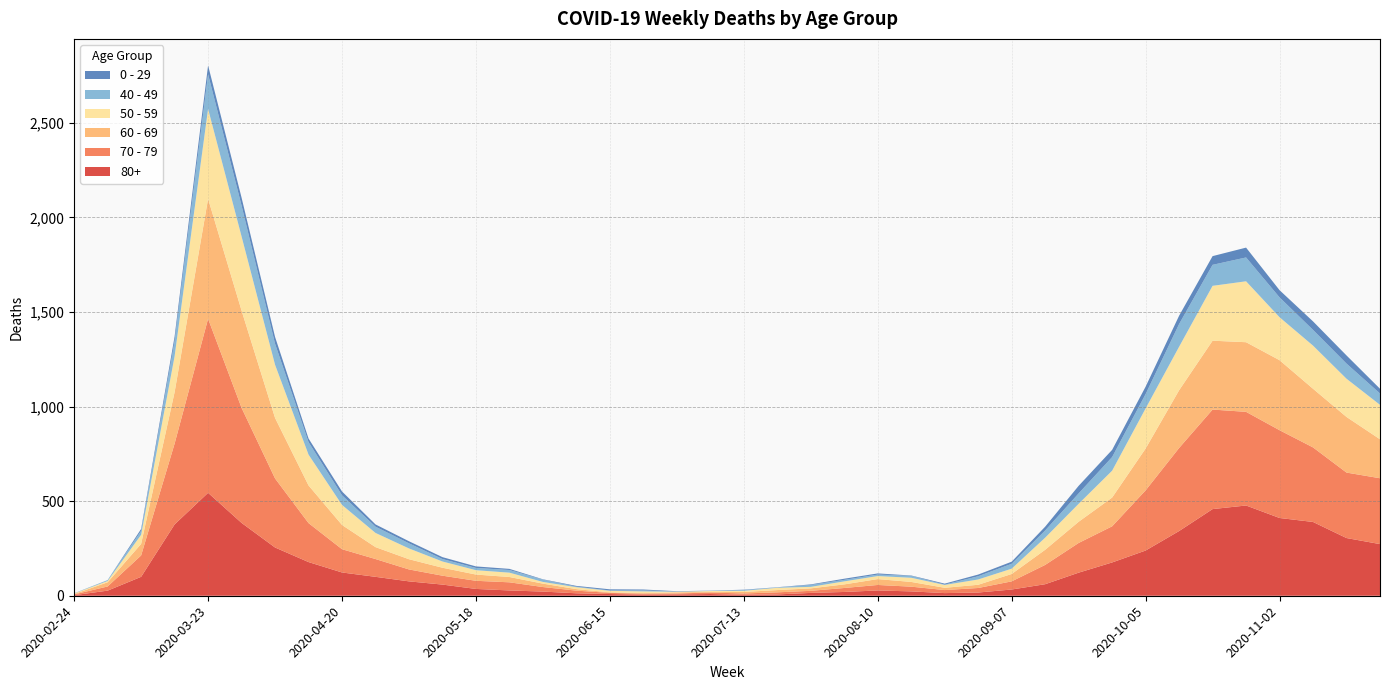

Reading left to right, extract all data points from this chart.

80+: 2020-02-24=3	2020-03-02=27	2020-03-09=100	2020-03-16=377	2020-03-23=544	2020-03-30=385	2020-04-06=255	2020-04-13=178	2020-04-20=123	2020-04-27=100	2020-05-04=76	2020-05-11=59	2020-05-18=36	2020-05-25=28	2020-06-01=22	2020-06-08=13	2020-06-15=9	2020-06-22=6	2020-06-29=7	2020-07-06=9	2020-07-13=5	2020-07-20=7	2020-07-27=15	2020-08-03=20	2020-08-10=28	2020-08-17=23	2020-08-24=14	2020-08-31=17	2020-09-07=33	2020-09-14=61	2020-09-21=122	2020-09-28=176	2020-10-05=239	2020-10-12=342	2020-10-19=458	2020-10-26=477	2020-11-02=411	2020-11-09=390	2020-11-16=305	2020-11-23=273
70 - 79: 2020-02-24=4	2020-03-02=22	2020-03-09=113	2020-03-16=427	2020-03-23=920	2020-03-30=608	2020-04-06=365	2020-04-13=206	2020-04-20=123	2020-04-27=94	2020-05-04=63	2020-05-11=47	2020-05-18=43	2020-05-25=43	2020-06-01=24	2020-06-08=14	2020-06-15=6	2020-06-22=5	2020-06-29=5	2020-07-06=8	2020-07-13=7	2020-07-20=11	2020-07-27=11	2020-08-03=21	2020-08-10=29	2020-08-17=25	2020-08-24=16	2020-08-31=24	2020-09-07=43	2020-09-14=102	2020-09-21=157	2020-09-28=191	2020-10-05=318	2020-10-12=439	2020-10-19=526	2020-10-26=495	2020-11-02=464	2020-11-09=394	2020-11-16=346	2020-11-23=348
60 - 69: 2020-02-24=2	2020-03-02=22	2020-03-09=61	2020-03-16=272	2020-03-23=634	2020-03-30=514	2020-04-06=320	2020-04-13=199	2020-04-20=128	2020-04-27=63	2020-05-04=54	2020-05-11=42	2020-05-18=33	2020-05-25=28	2020-06-01=18	2020-06-08=8	2020-06-15=3	2020-06-22=3	2020-06-29=6	2020-07-06=3	2020-07-13=8	2020-07-20=12	2020-07-27=13	2020-08-03=19	2020-08-10=31	2020-08-17=25	2020-08-24=12	2020-08-31=17	2020-09-07=39	2020-09-14=80	2020-09-21=112	2020-09-28=152	2020-10-05=221	2020-10-12=305	2020-10-19=364	2020-10-26=368	2020-11-02=370	2020-11-09=310	2020-11-16=294	2020-11-23=206
50 - 59: 2020-02-24=3	2020-03-02=7	2020-03-09=48	2020-03-16=190	2020-03-23=475	2020-03-30=392	2020-04-06=281	2020-04-13=163	2020-04-20=106	2020-04-27=75	2020-05-04=57	2020-05-11=33	2020-05-18=23	2020-05-25=23	2020-06-01=9	2020-06-08=10	2020-06-15=8	2020-06-22=9	2020-06-29=3	2020-07-06=5	2020-07-13=6	2020-07-20=12	2020-07-27=8	2020-08-03=16	2020-08-10=16	2020-08-17=22	2020-08-24=15	2020-08-31=28	2020-09-07=28	2020-09-14=64	2020-09-21=95	2020-09-28=142	2020-10-05=212	2020-10-12=230	2020-10-19=290	2020-10-26=322	2020-11-02=227	2020-11-09=228	2020-11-16=202	2020-11-23=182
40 - 49: 2020-02-24=0	2020-03-02=5	2020-03-09=21	2020-03-16=79	2020-03-23=183	2020-03-30=163	2020-04-06=111	2020-04-13=66	2020-04-20=51	2020-04-27=33	2020-05-04=27	2020-05-11=13	2020-05-18=12	2020-05-25=14	2020-06-01=12	2020-06-08=3	2020-06-15=2	2020-06-22=5	2020-06-29=1	2020-07-06=1	2020-07-13=4	2020-07-20=2	2020-07-27=10	2020-08-03=8	2020-08-10=8	2020-08-17=10	2020-08-24=2	2020-08-31=17	2020-09-07=26	2020-09-14=38	2020-09-21=55	2020-09-28=72	2020-10-05=76	2020-10-12=120	2020-10-19=111	2020-10-26=126	2020-11-02=105	2020-11-09=83	2020-11-16=80	2020-11-23=60
0 - 29: 2020-02-24=1	2020-03-02=0	2020-03-09=10	2020-03-16=25	2020-03-23=47	2020-03-30=42	2020-04-06=36	2020-04-13=19	2020-04-20=20	2020-04-27=12	2020-05-04=11	2020-05-11=10	2020-05-18=8	2020-05-25=6	2020-06-01=2	2020-06-08=4	2020-06-15=6	2020-06-22=5	2020-06-29=2	2020-07-06=1	2020-07-13=2	2020-07-20=1	2020-07-27=3	2020-08-03=6	2020-08-10=6	2020-08-17=2	2020-08-24=5	2020-08-31=9	2020-09-07=11	2020-09-14=20	2020-09-21=40	2020-09-28=38	2020-10-05=39	2020-10-12=44	2020-10-19=46	2020-10-26=52	2020-11-02=38	2020-11-09=45	2020-11-16=43	2020-11-23=25